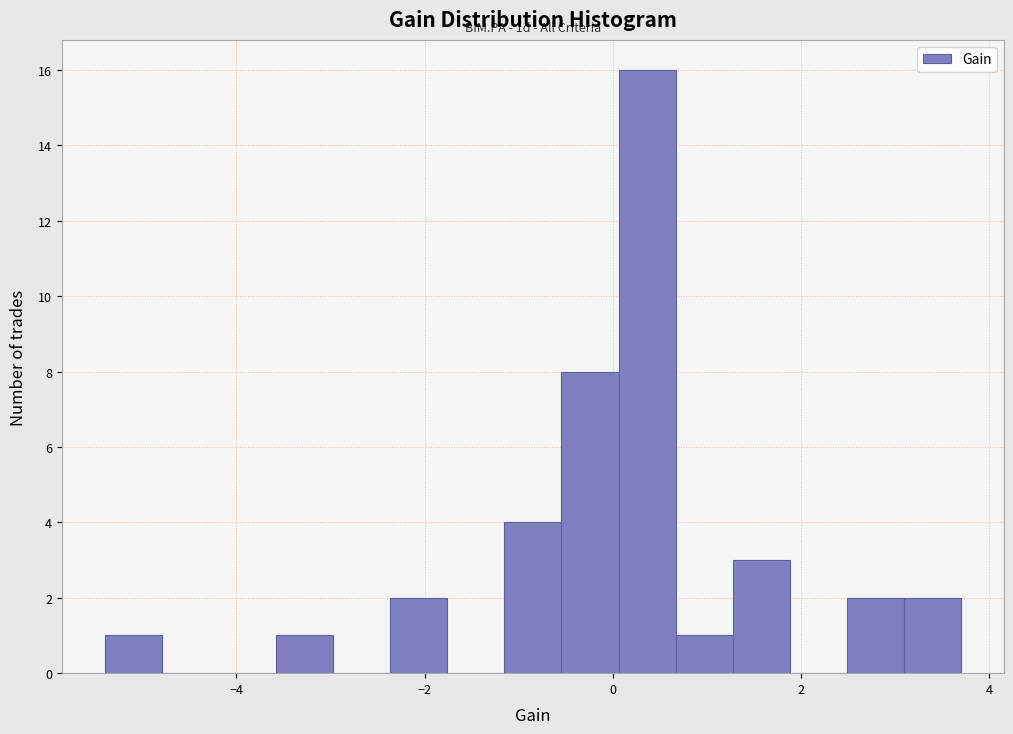

Read against the x-axis, roughly where is the centre of the tallest bar?

0.4